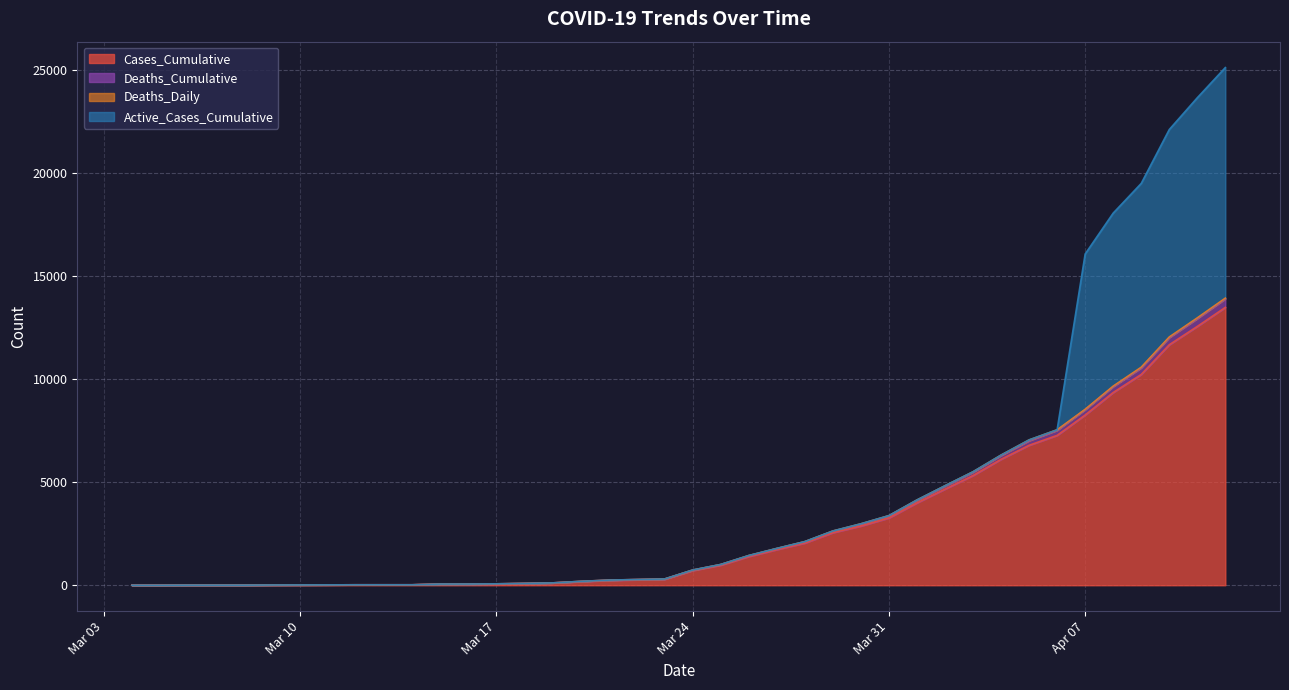

How many categories are shown in the chart?

40